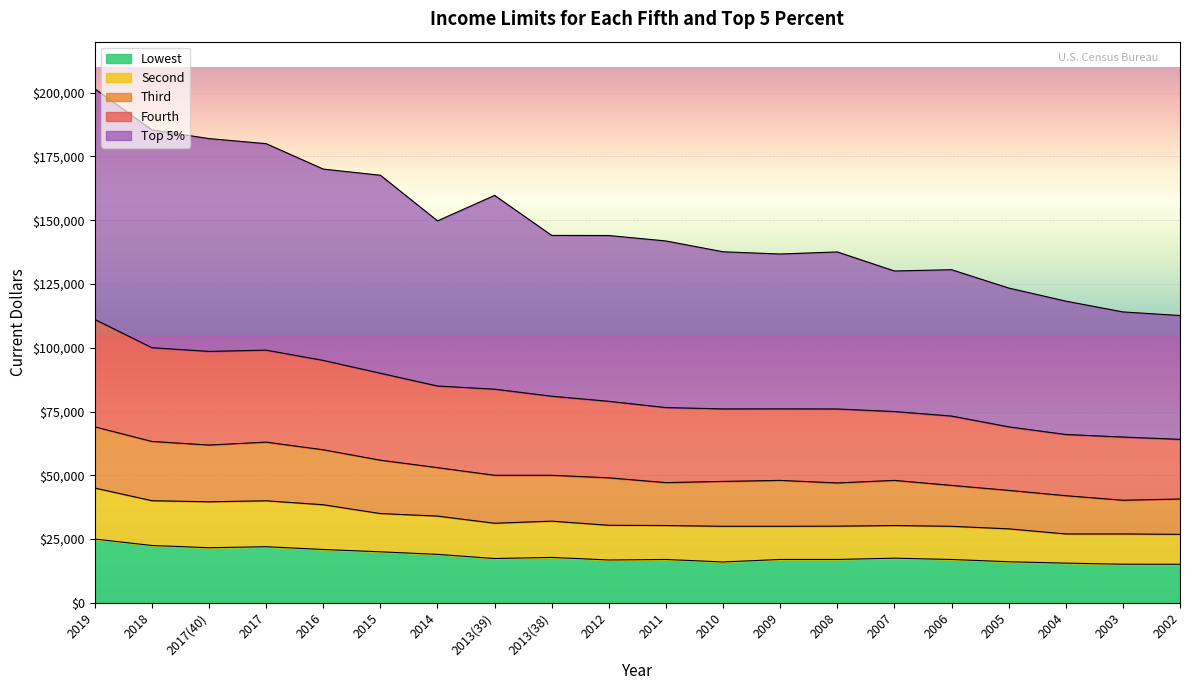

How many distinct data groups are displayed?

5